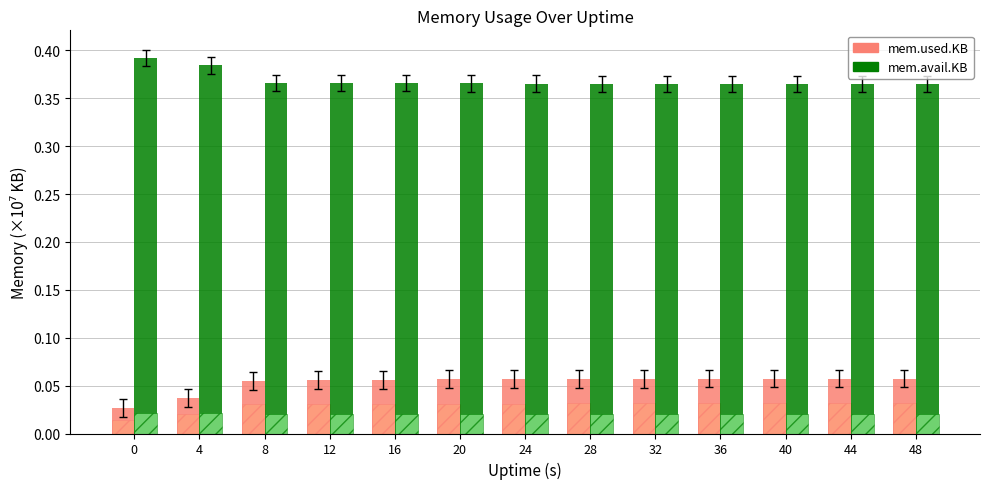

Reading right to left, transcribe all the data shown in this chart.

mem.used.KB: 0.1	0.1	0.1	0.1	0.1	0.1	0.1	0.1	0.1	0.1	0.1	0.0	0.0
mem.avail.KB: 0.4	0.4	0.4	0.4	0.4	0.4	0.4	0.4	0.4	0.4	0.4	0.4	0.4